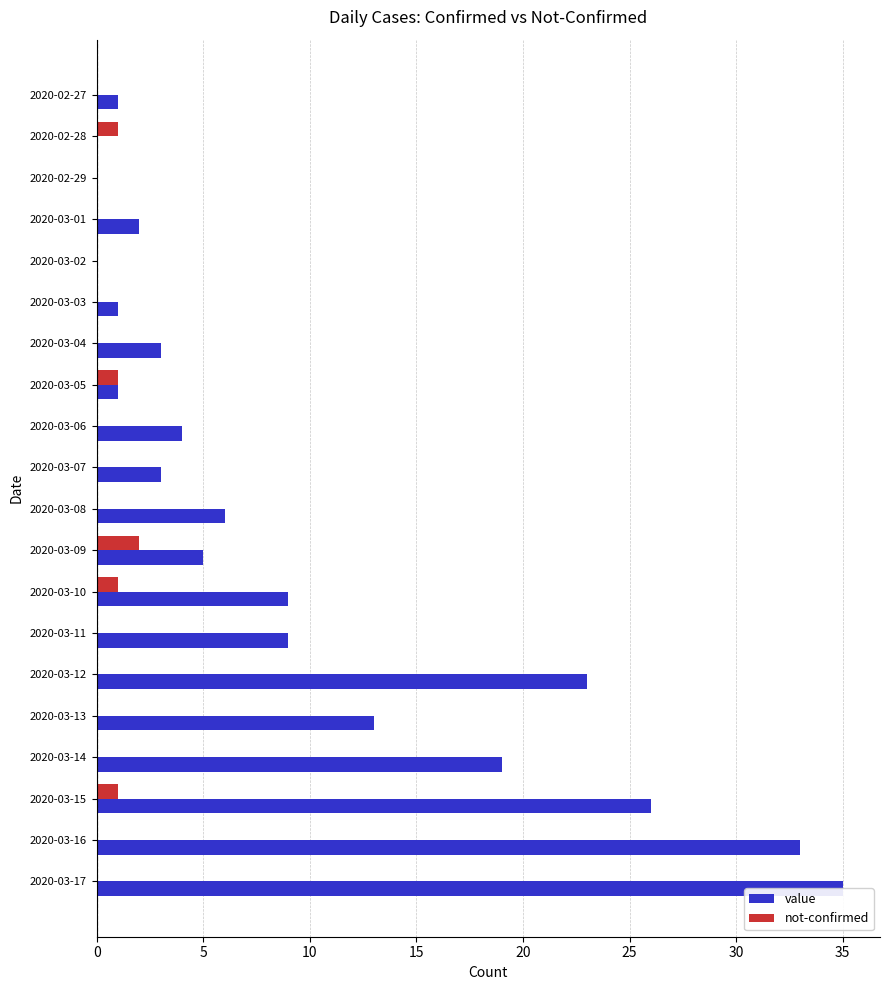

Which series changed the most between 2020-03-05 and 2020-03-11?

value